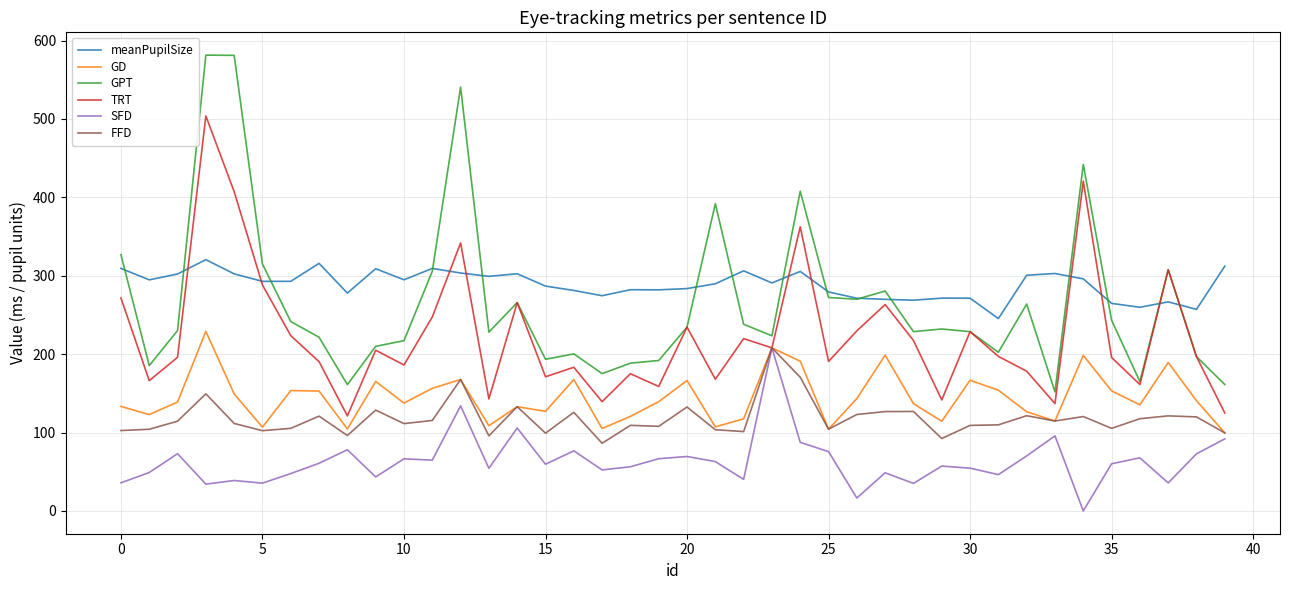

What is the greatest value displayed?

581.4